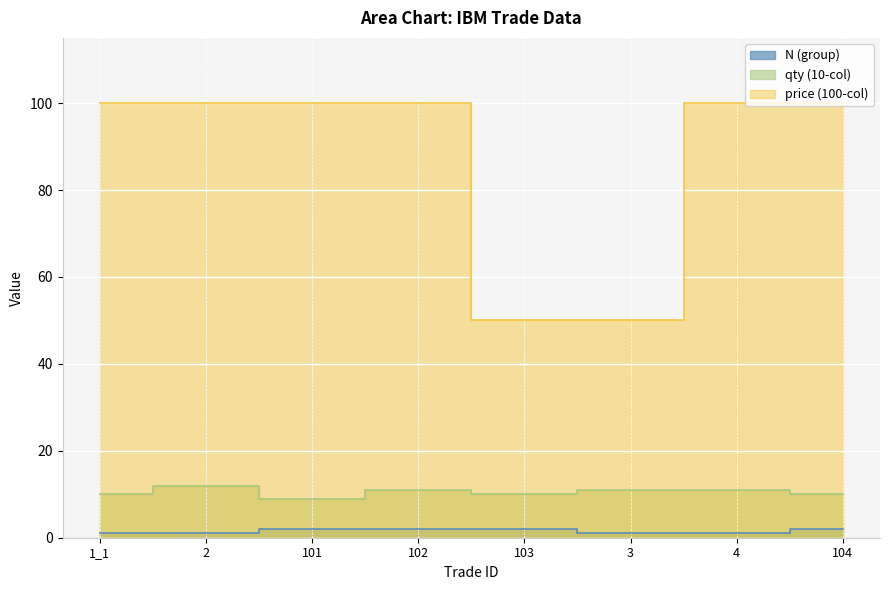

What is the label of the 3rd point from the right?

3